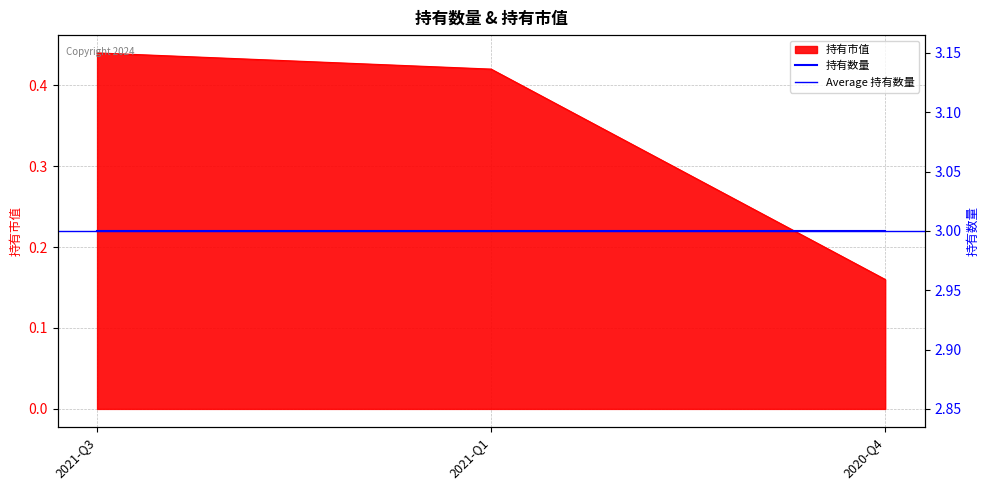

Read the value at 2021-Q1.

0.4